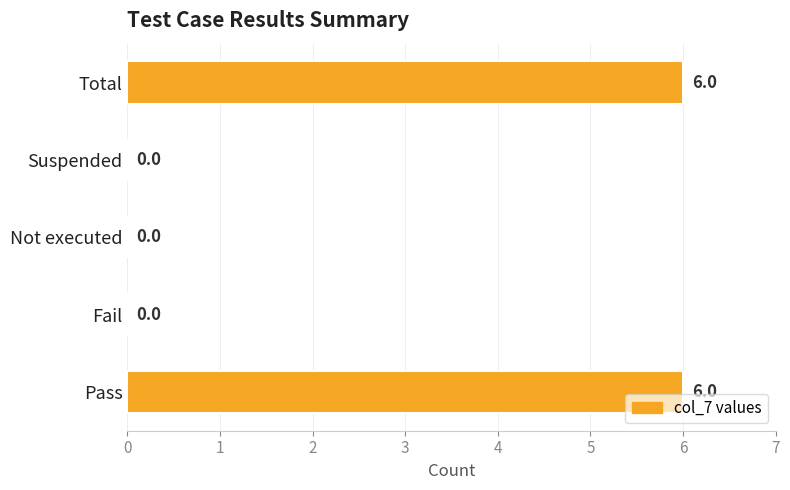

Reading bottom to top, what are all the values shown in this chart?

Pass=6	Fail=0	Not executed=0	Suspended=0	Total=6